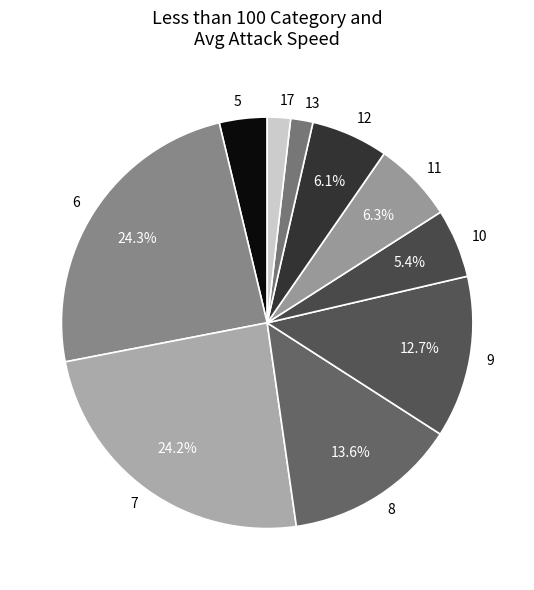

Does any single category account for the majority?

No